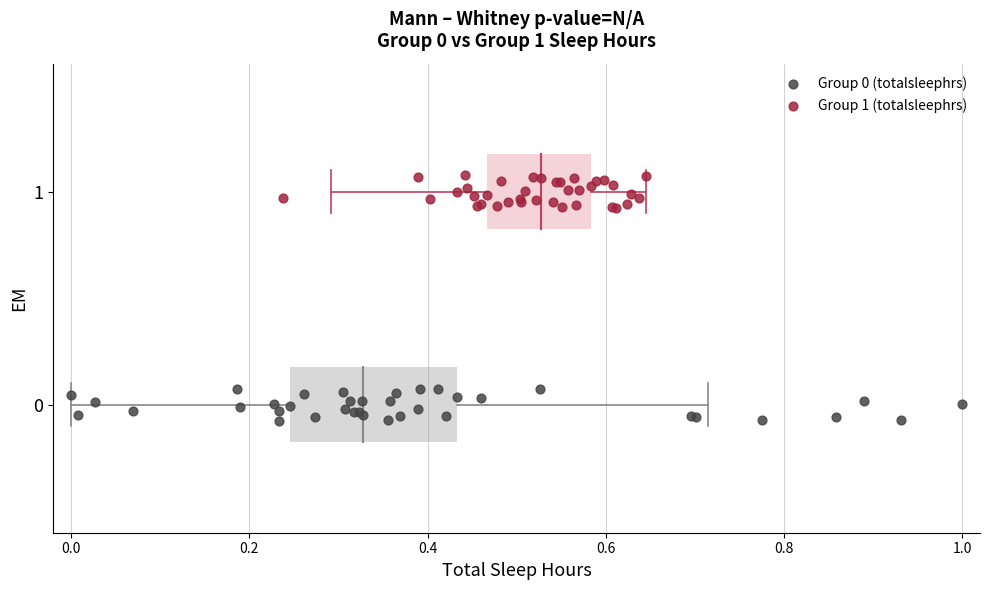

Which series reaches the maximum Y coordinate?

Group 1 (totalsleephrs)